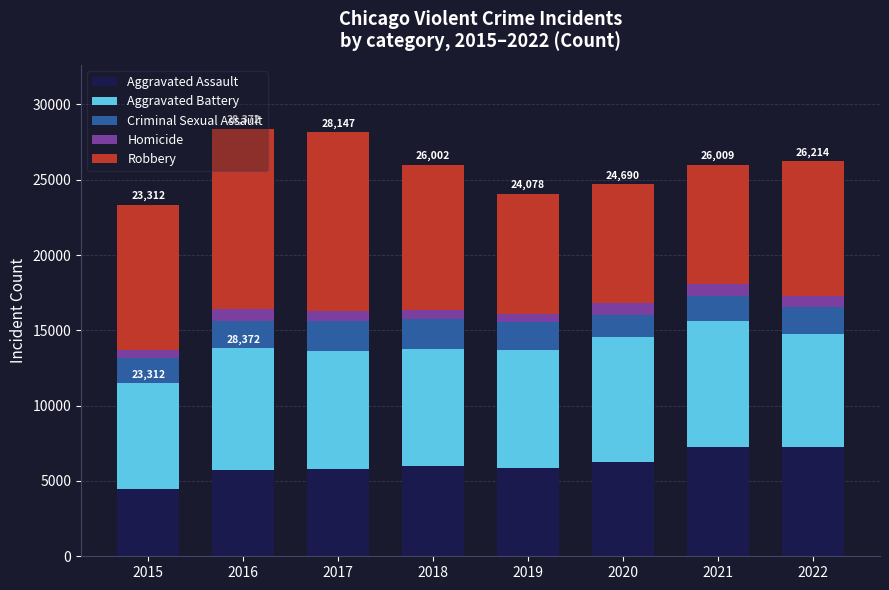

What is the maximum value for Aggravated Assault?

7277